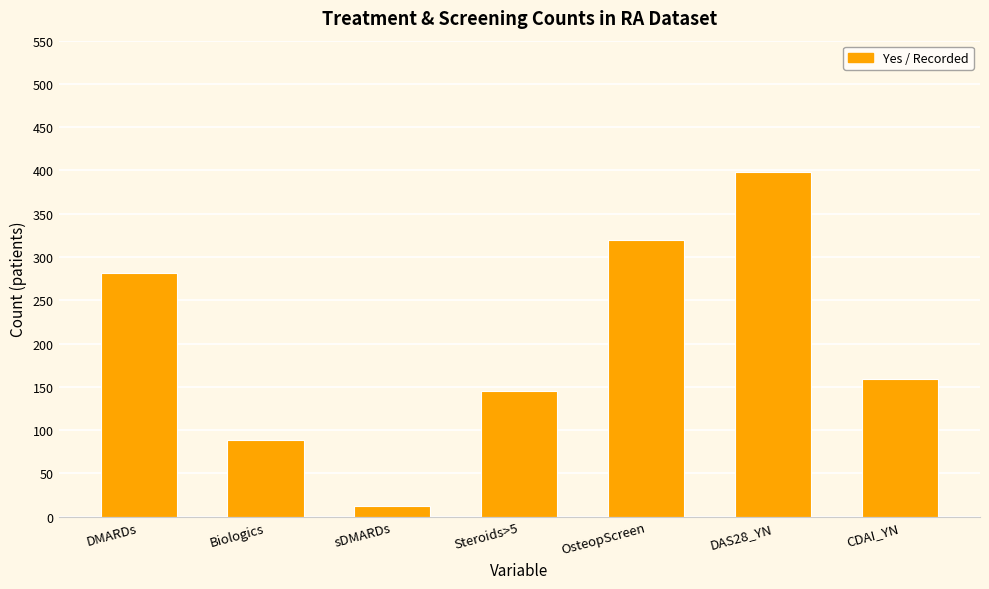

The value at OsteopScreen is 490. True or false?

False